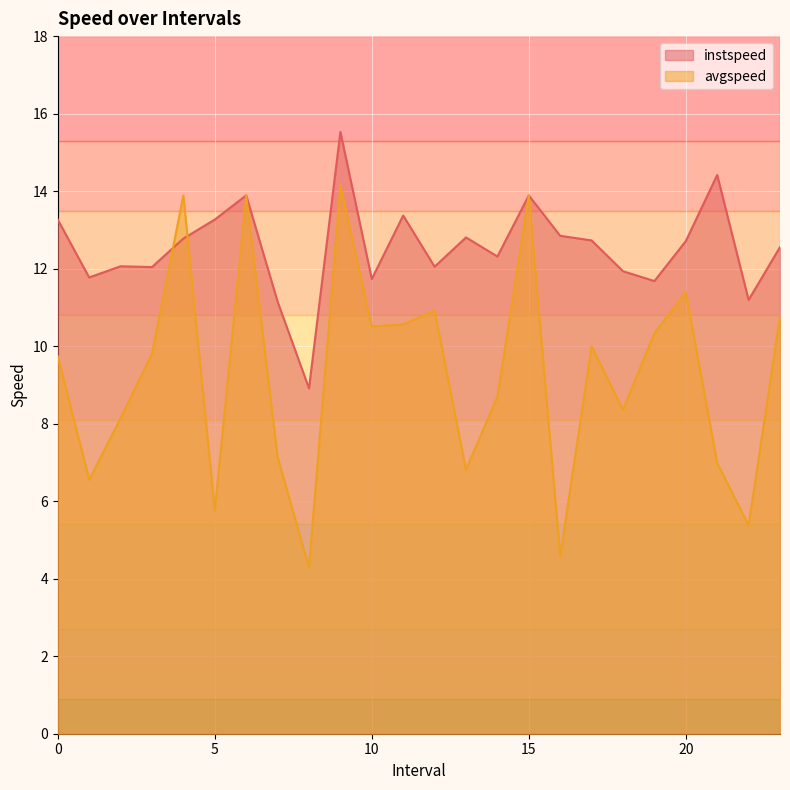

Rank the series at 13.0 from highest to lowest value.

instspeed, avgspeed